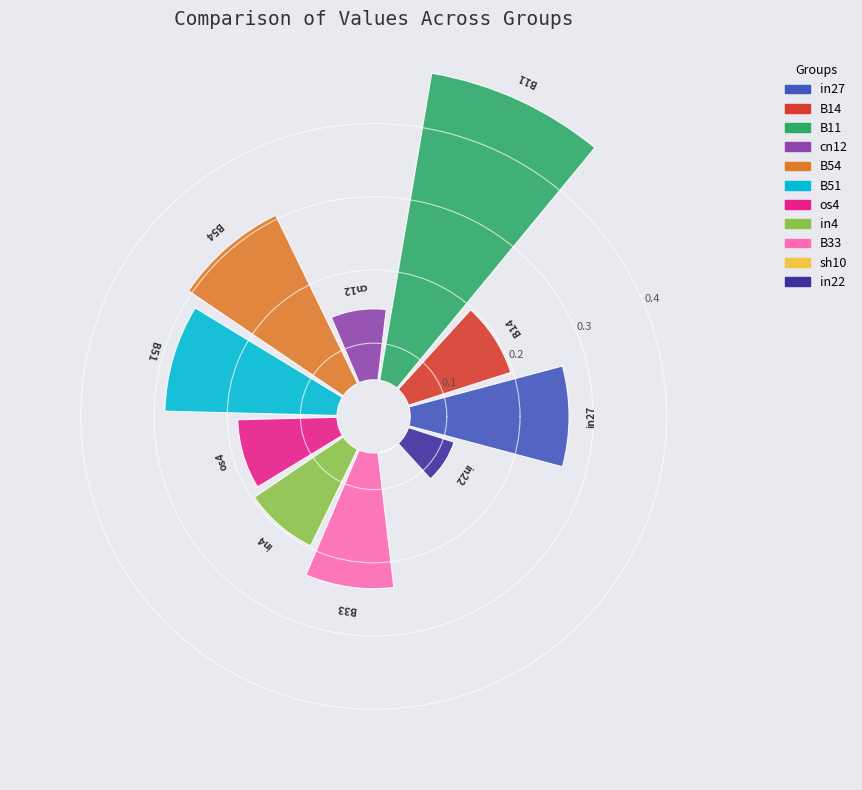

Does B33 account for over 50% of the chart?

No